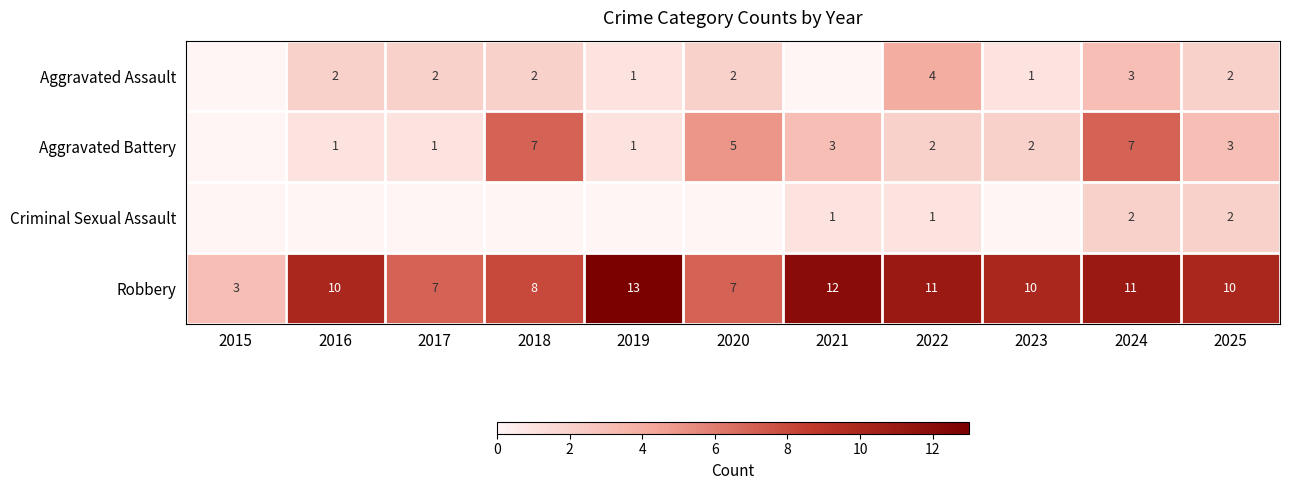

The value of Aggravated Battery at 2024 is 7. True or false?

True